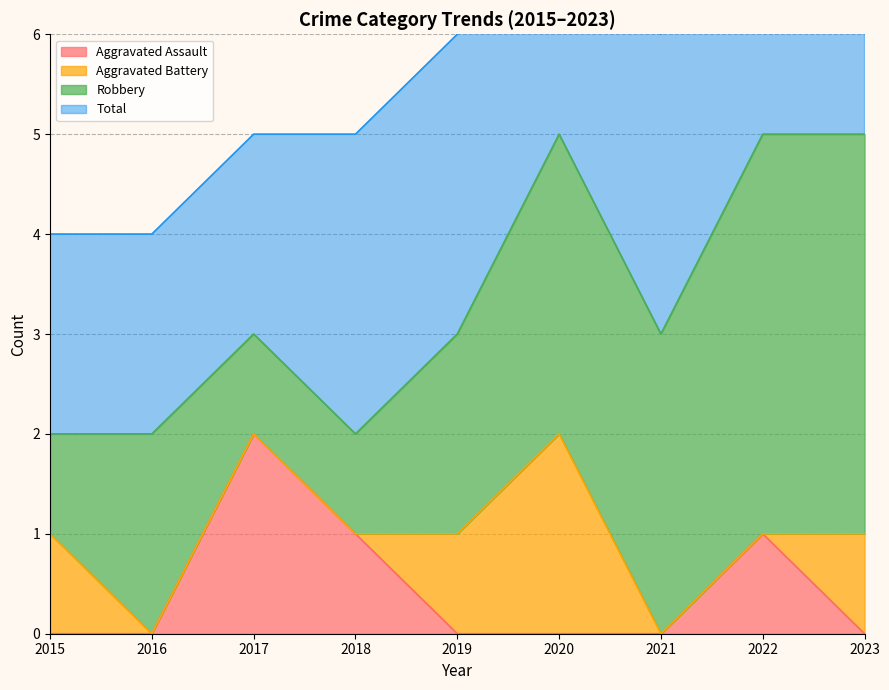

The Aggravated Assault series shows -1 at 2021. True or false?

False